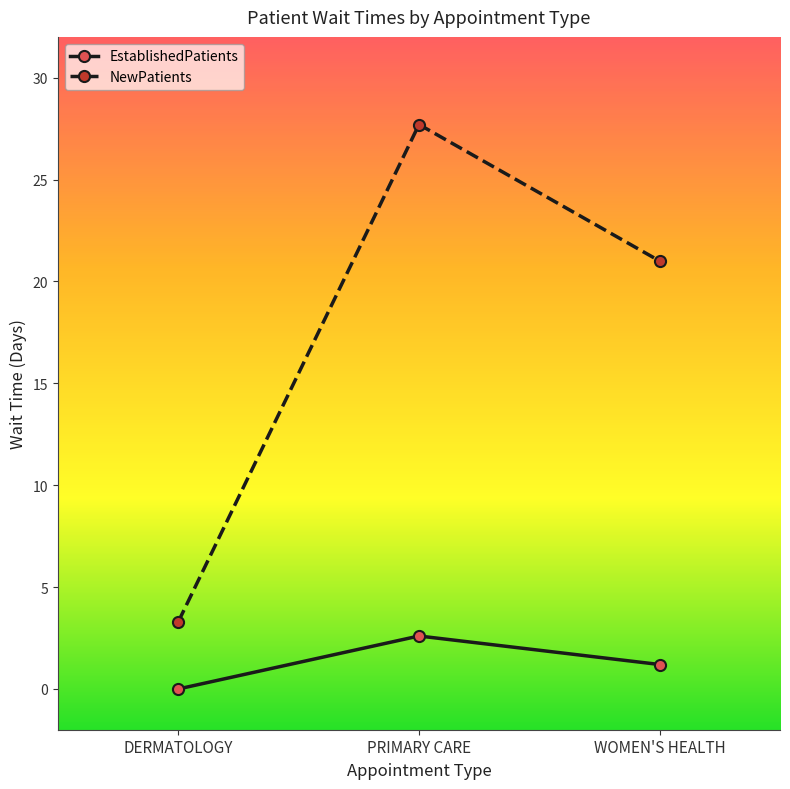

What is the sum of the EstablishedPatients values at DERMATOLOGY and WOMEN'S HEALTH?

1.2